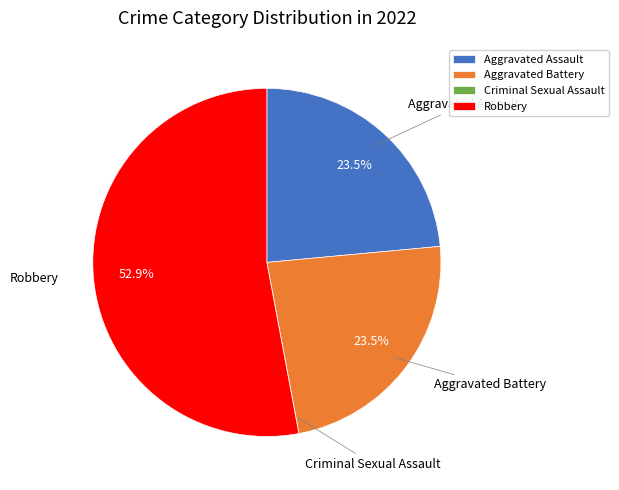

Between Aggravated Assault and Robbery, which is larger?

Robbery